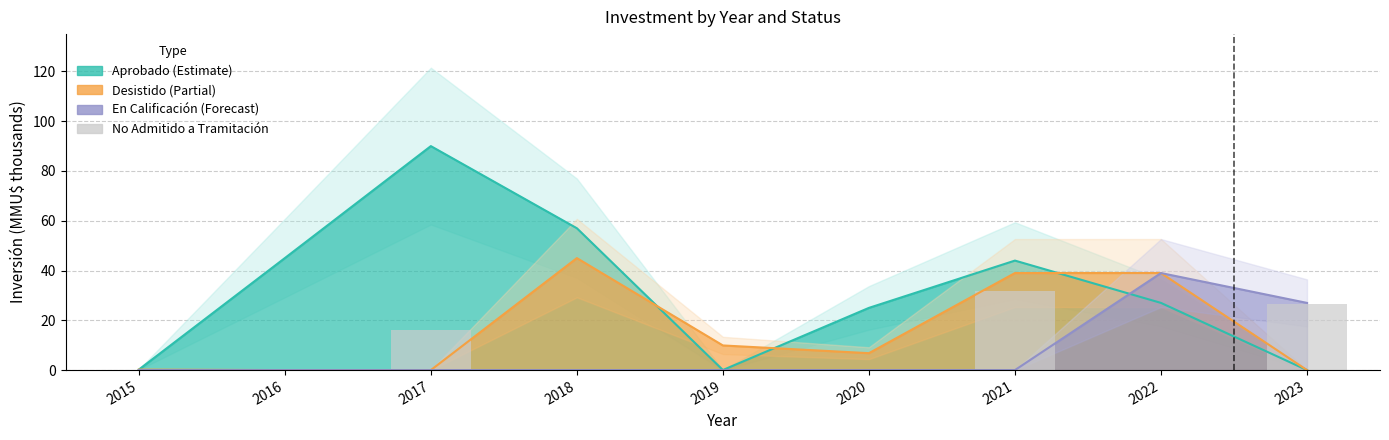

Is it true that the value at 2017 is 27.2?

False